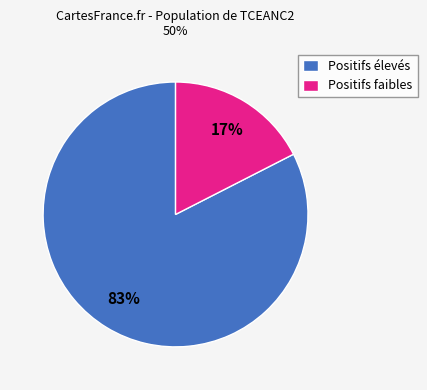

What is the largest slice in the pie chart?

Positifs élevés